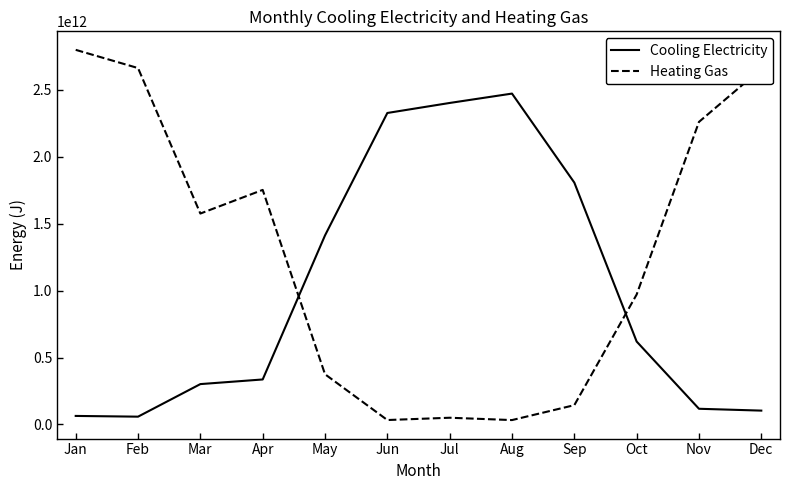

Which series has the largest range (max minus min)?

Heating Gas